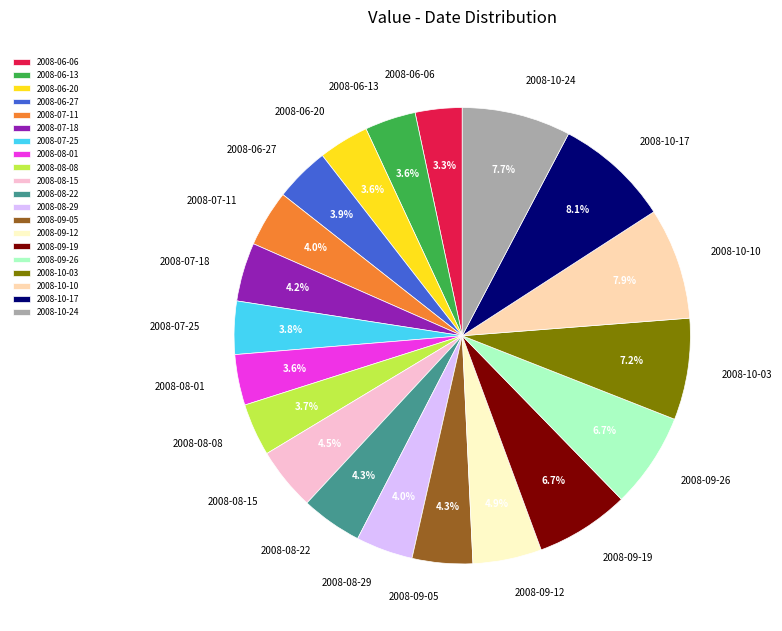

To the nearest percent, what is the difference between the largest and smallest slice percentages?

5%